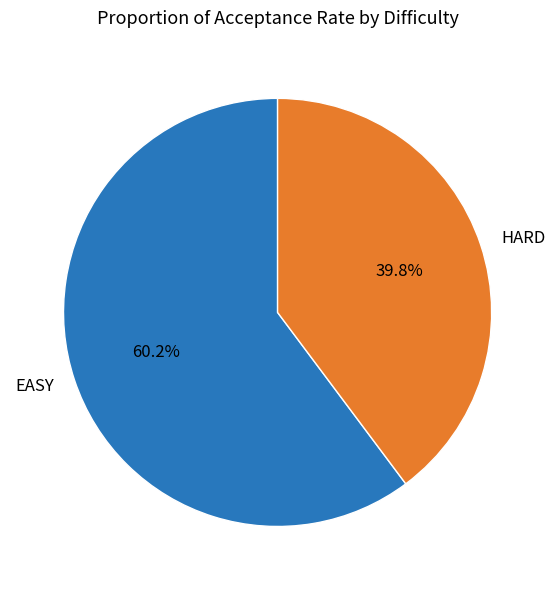

Do HARD and EASY together represent more than half of the pie?

Yes